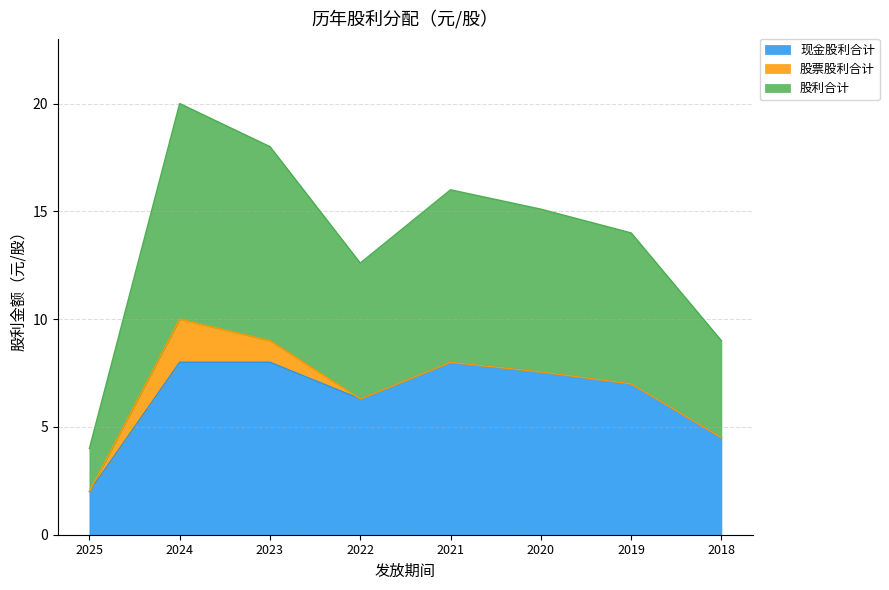

What is the minimum value for 现金股利合计?

2.0